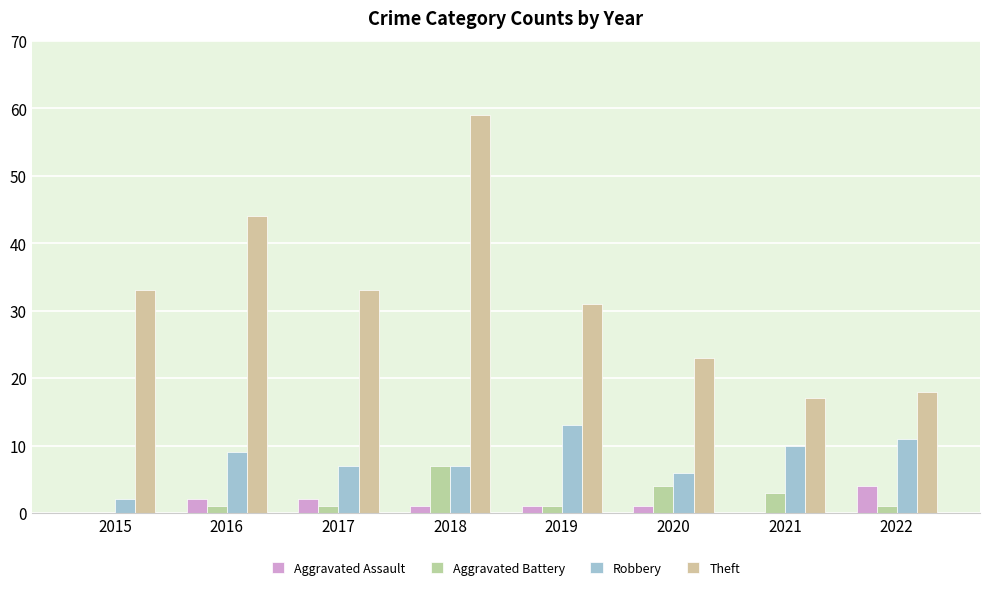

Which series has the largest range (max minus min)?

Theft